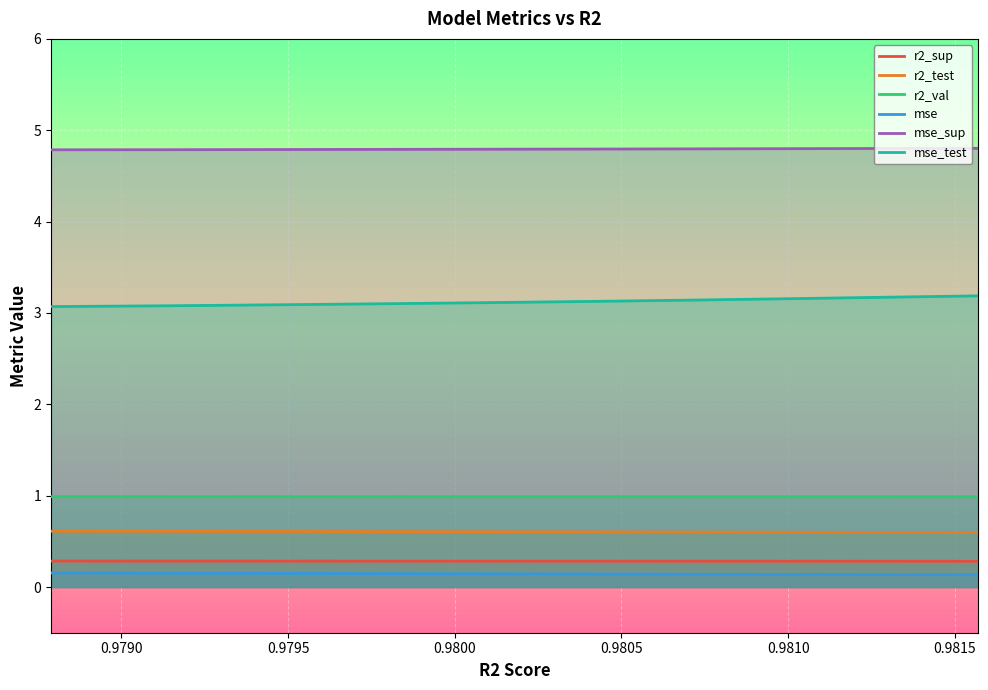

True or false: r2_test and mse_sup cross at least once.

False